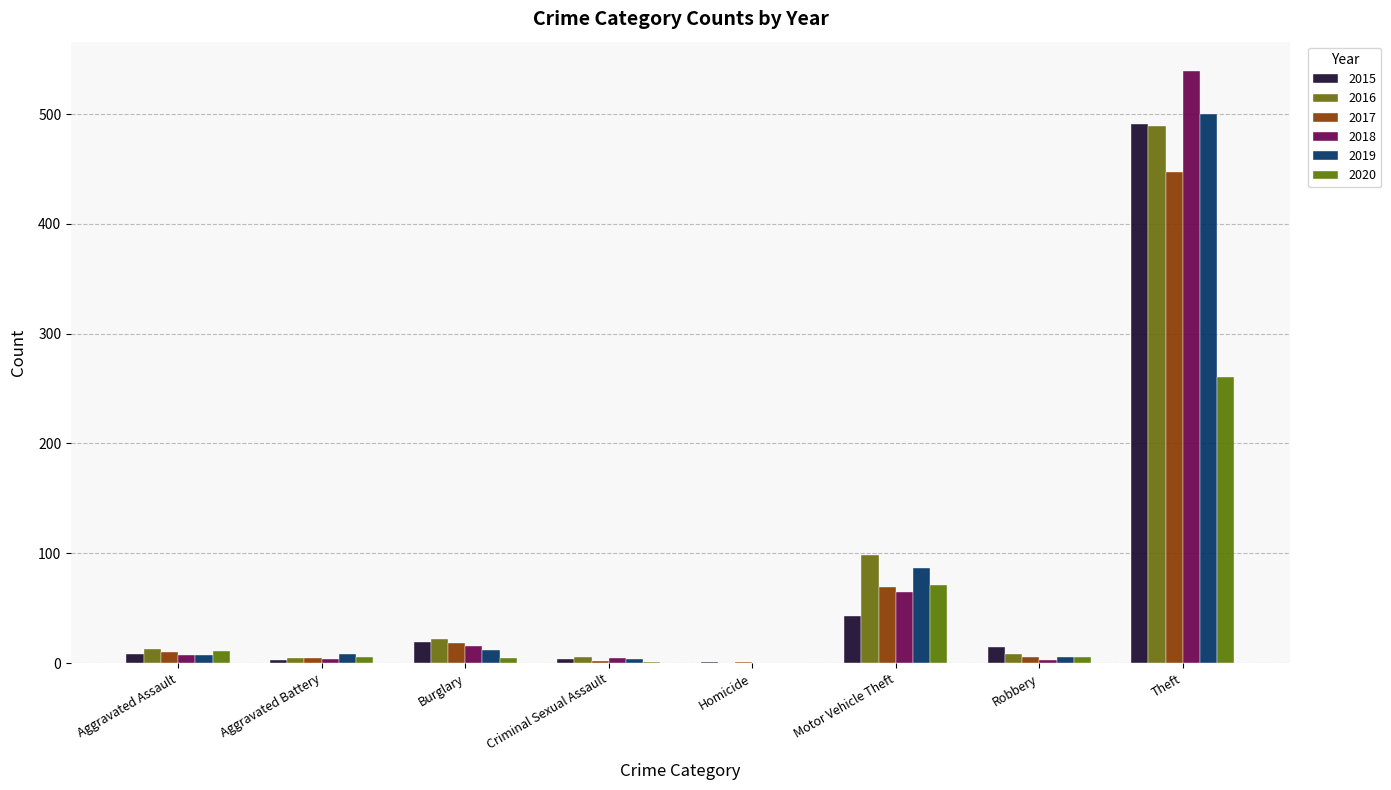

Count the number of categories in the chart.

8